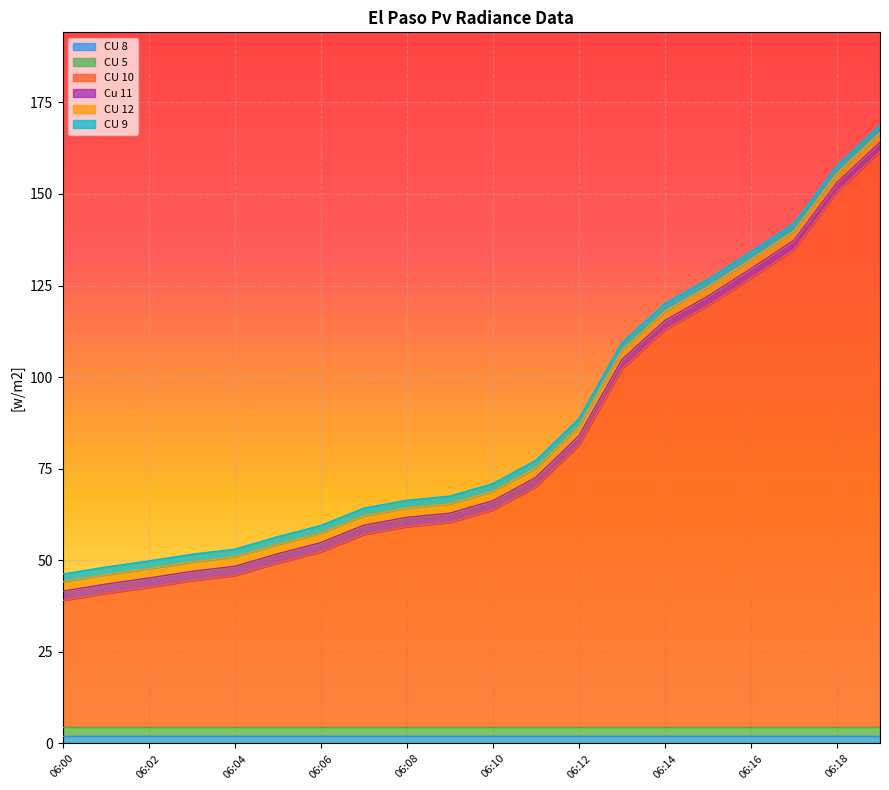

What are all the series names shown in the legend?

CU 8, CU 5, CU 10, Cu 11, CU 12, CU 9